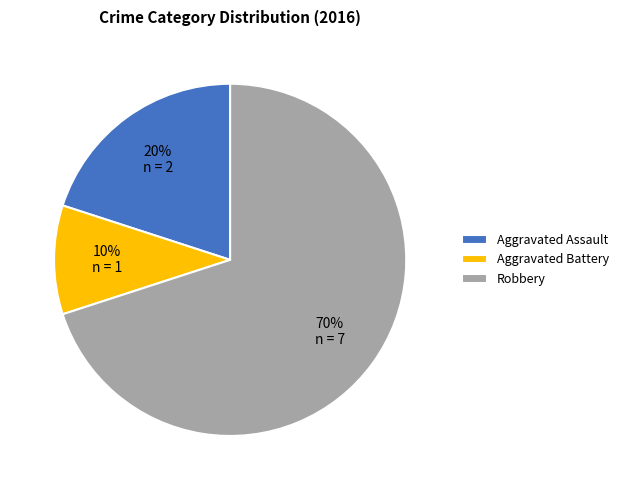

True or false: Aggravated Assault accounts for 6% of the total.

False